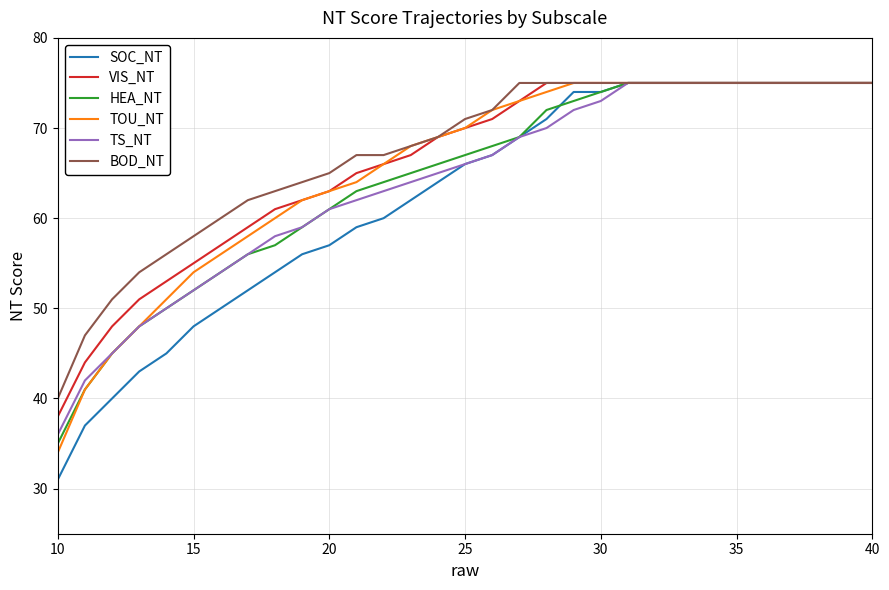

What is the average value of the BOD_NT series?

67